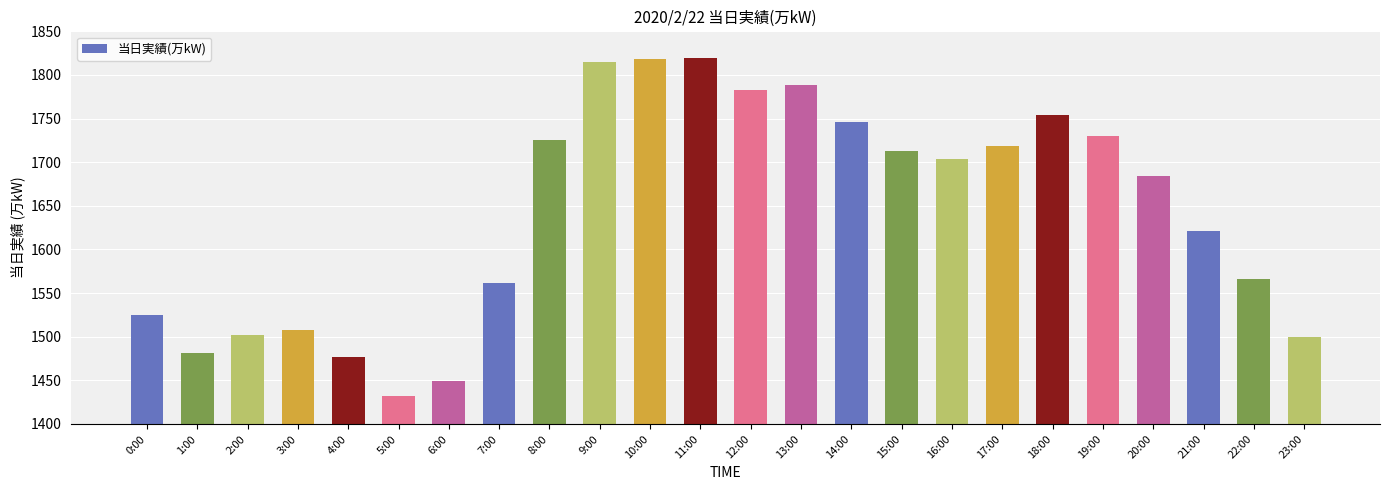

What is the difference between the maximum and minimum values?

387